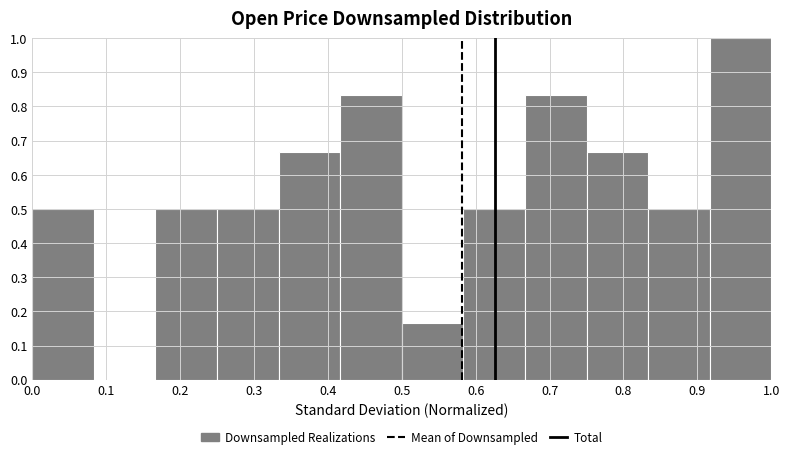

Which range on the x-axis has the tallest bar?

0.92 to 1.00